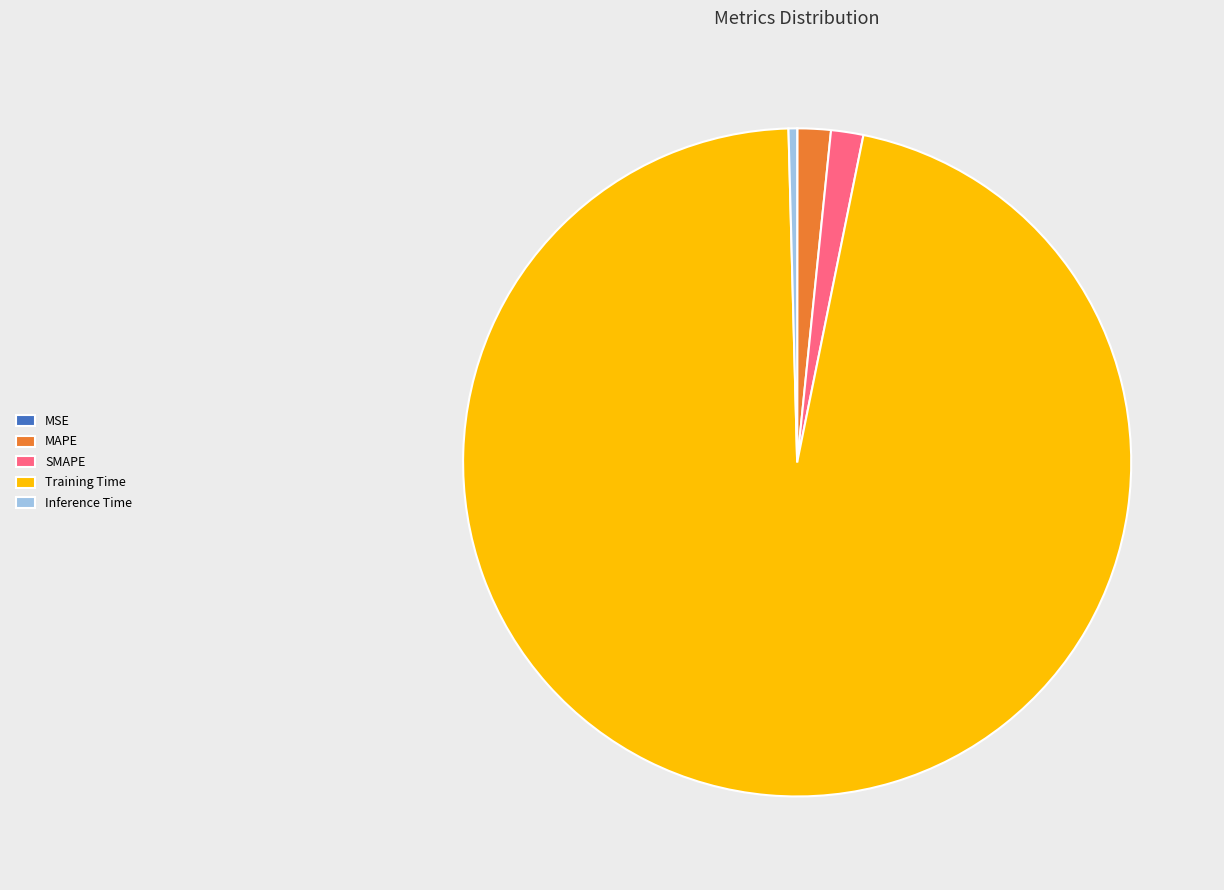

Is the sum of Training Time and Inference Time greater than half?

Yes